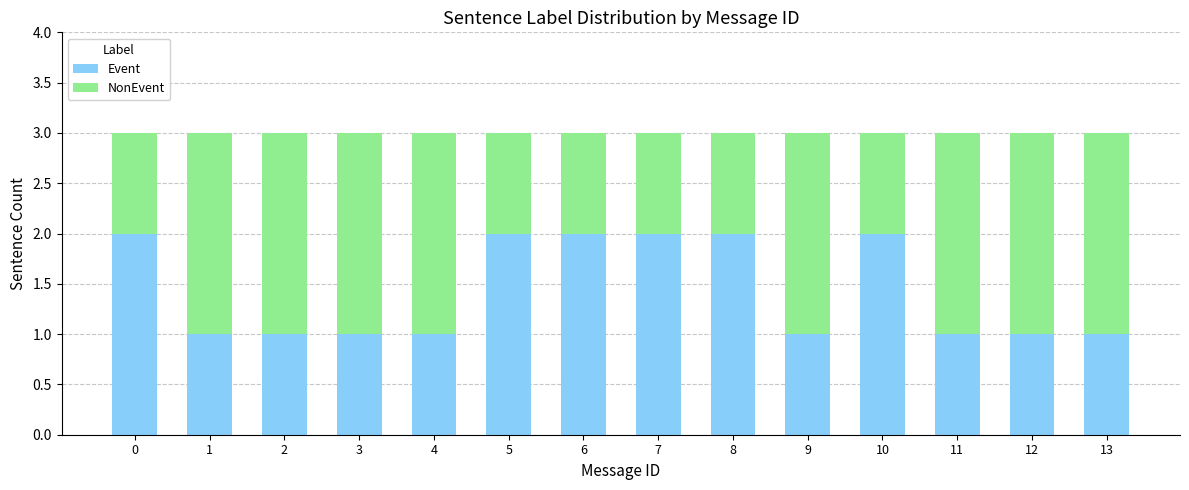

What are all the series names shown in the legend?

Event, NonEvent